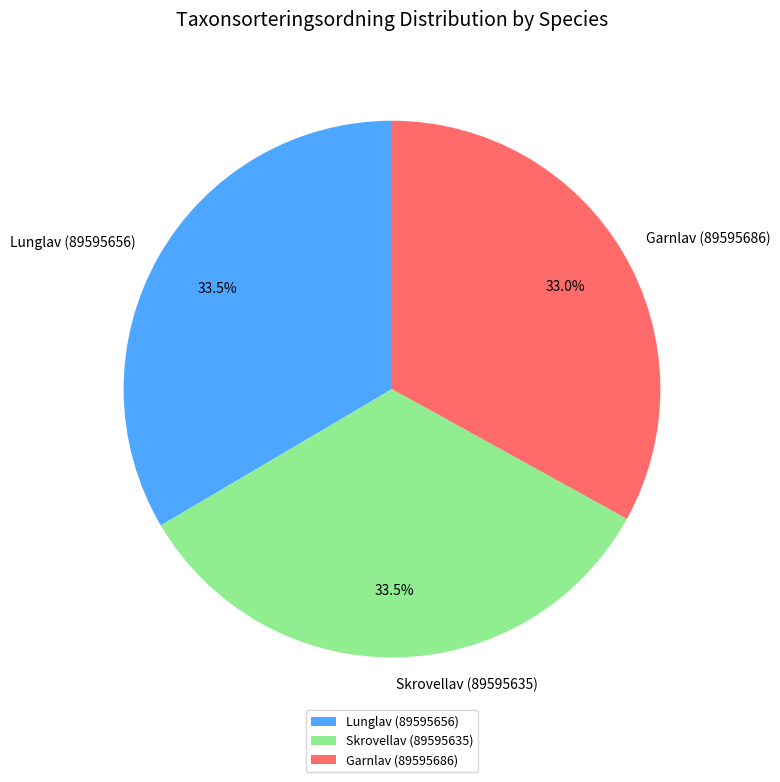

Does Skrovellav (89595635) account for over 50% of the chart?

No